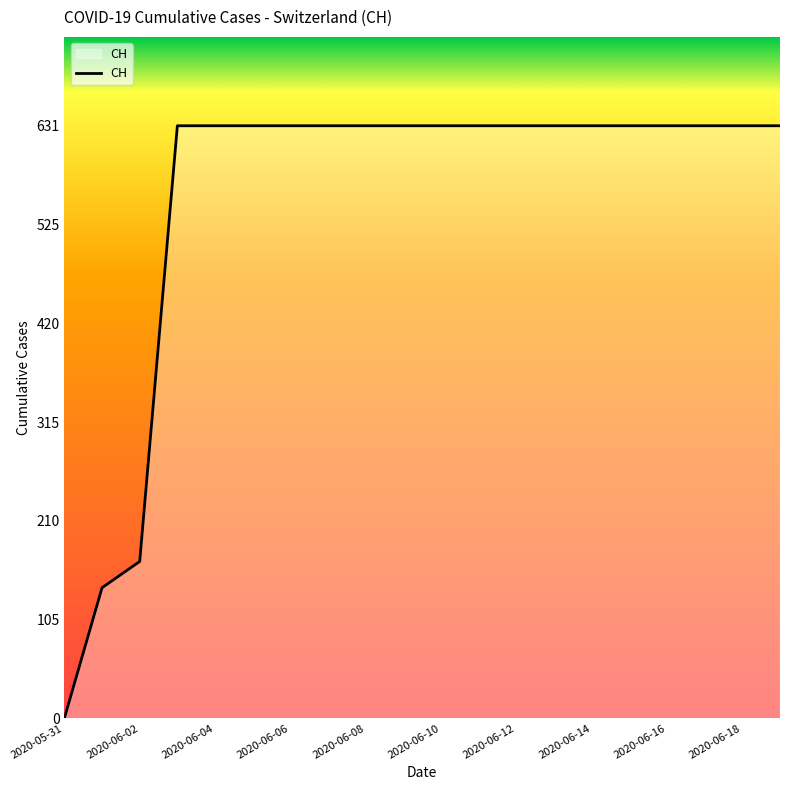

What is the difference between the second highest and minimum values?

631